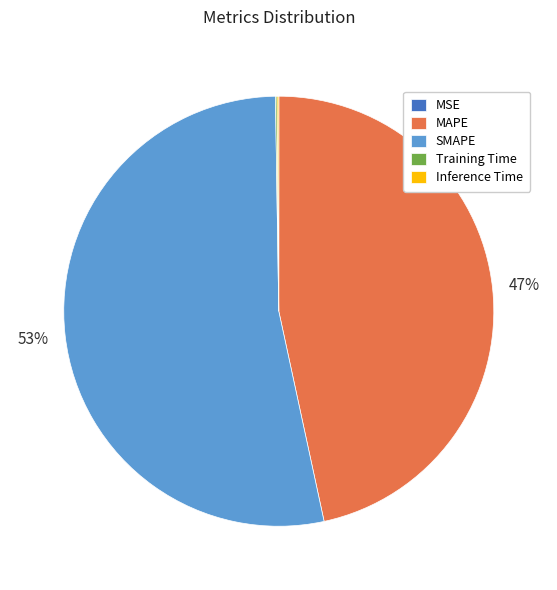

Which has a higher value, MAPE or SMAPE?

SMAPE